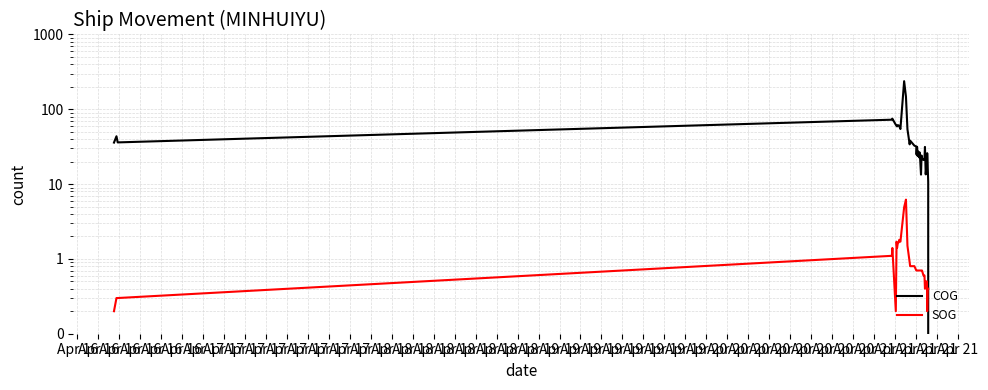

What is the sum of the COG values at Apr 17 and Apr 16?

273.5